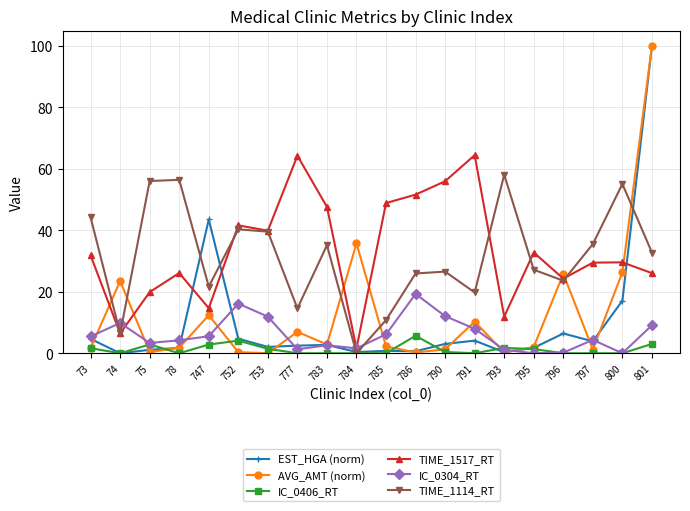

What is the value of the IC_0304_RT point at the 20th from the left?

9.1